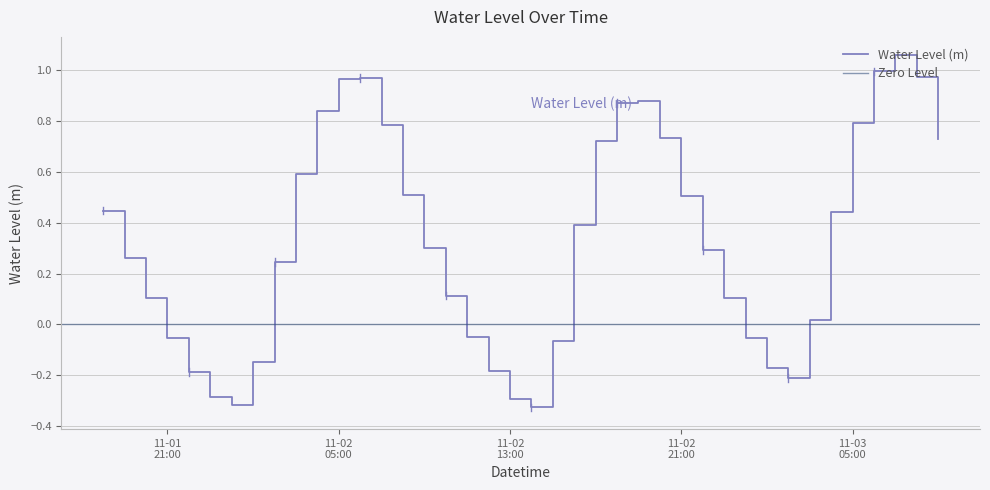

What position from the left is 11-02 05:00?

12